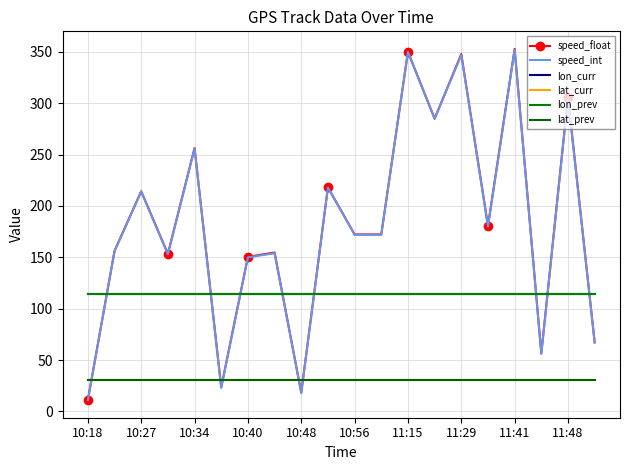

What is the minimum value shown in the chart?

11.0